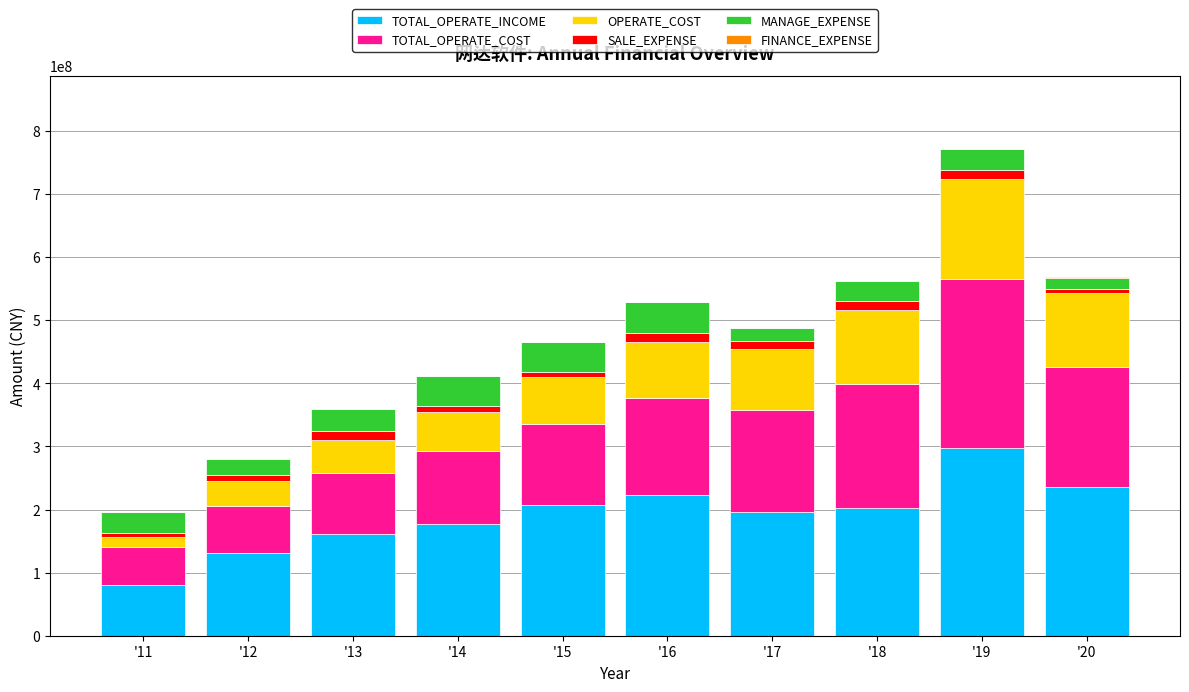

Does the chart contain stacked bars?

Yes